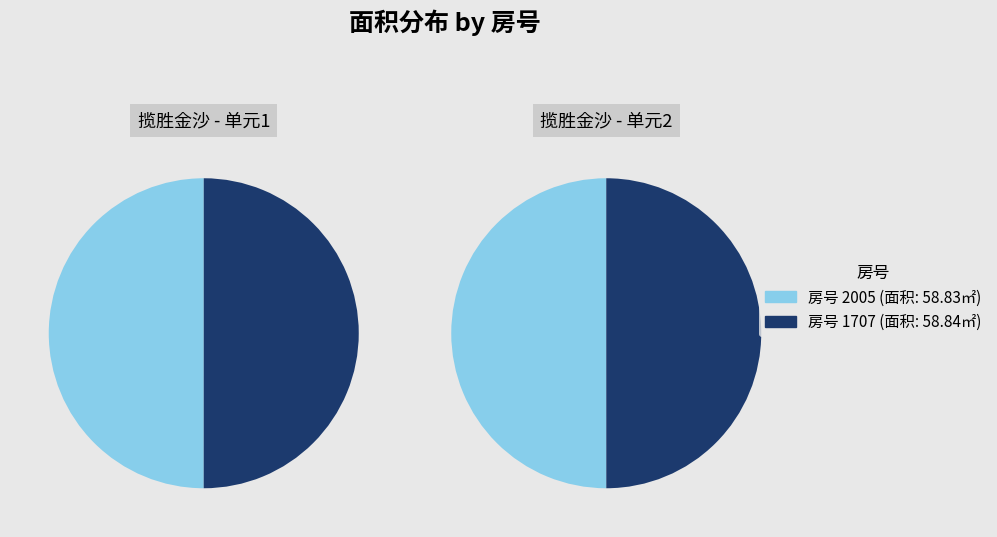

Between 1707 and 2005, which is larger?

1707